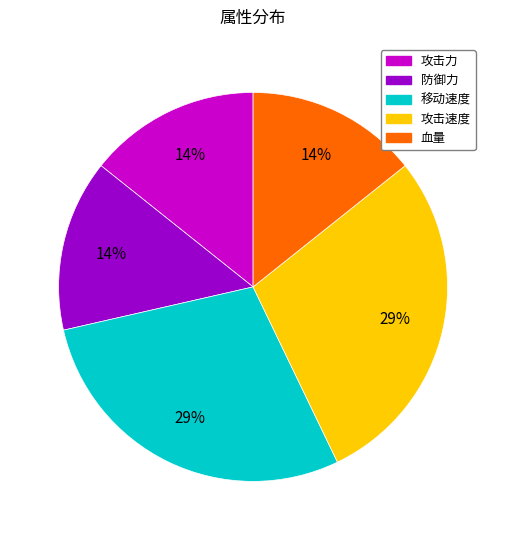

Is 攻击力 the majority of the pie?

No